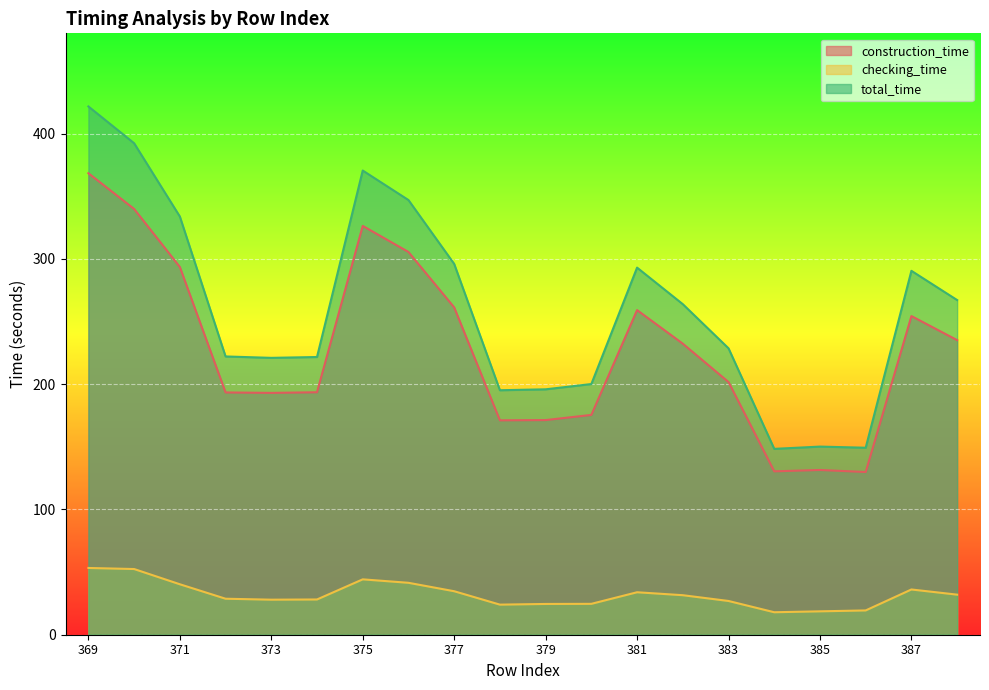

Is the value of checking_time at 380 greater than the value of total_time at 369?

No